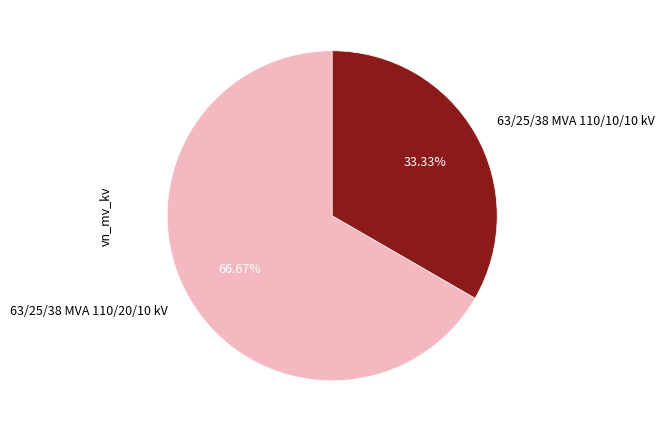

Combined, what portion of the pie is 63/25/38 MVA 110/10/10 kV and 63/25/38 MVA 110/20/10 kV?

100.0%